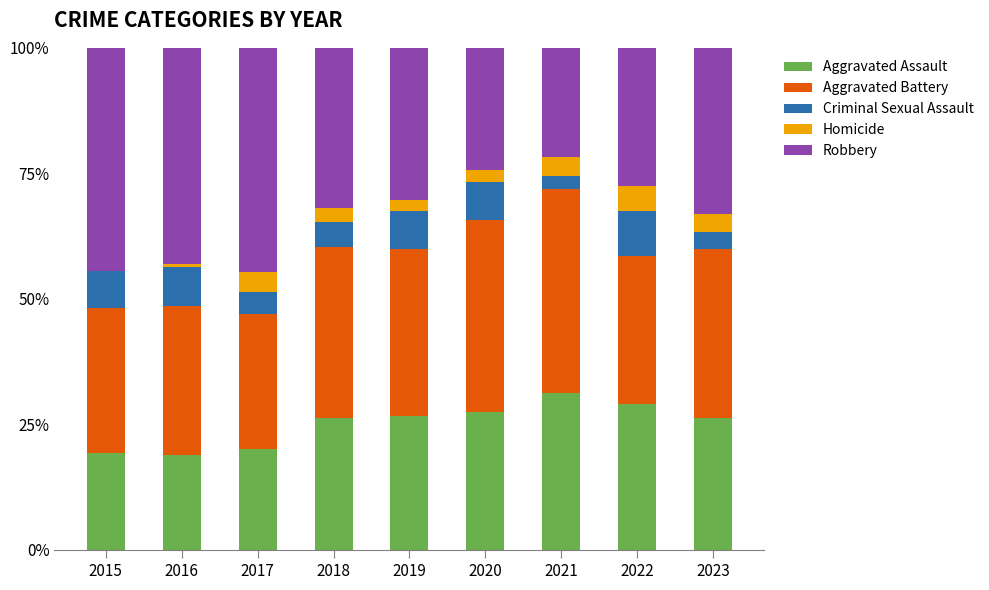

At which label does Aggravated Assault reach its peak?

2021